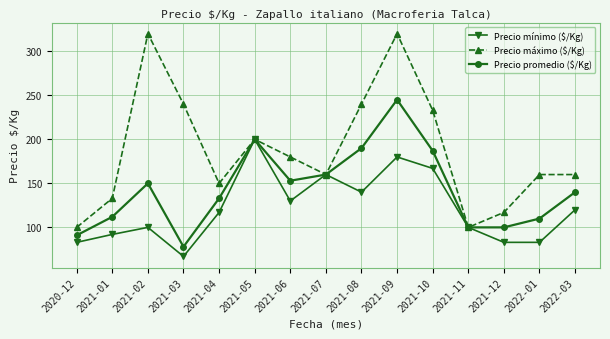

What is the value of the Precio mínimo ($/Kg) point at the 15th from the left?

120